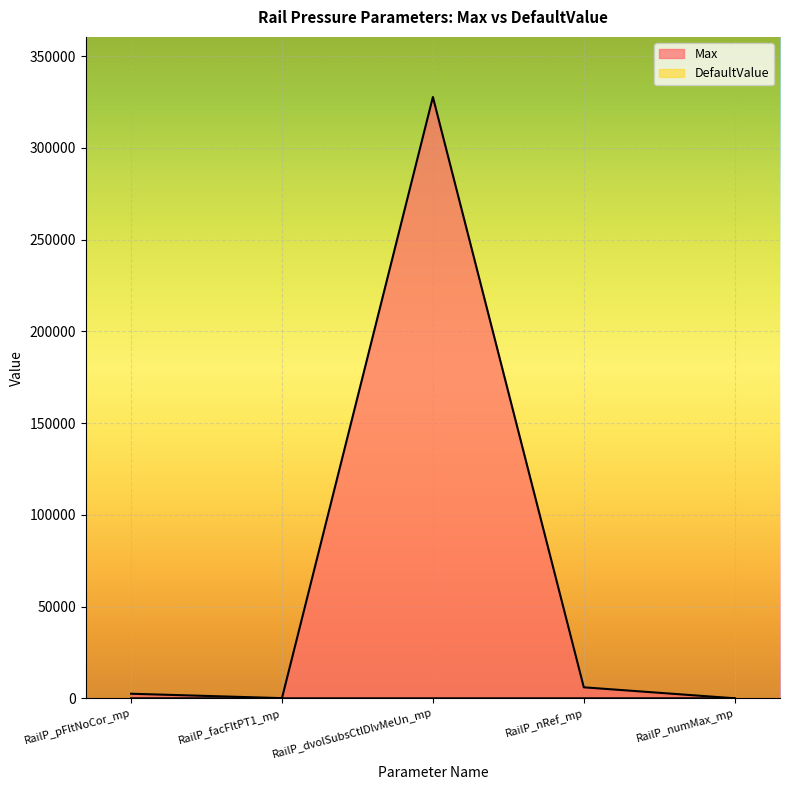

Which series has the widest spread of values?

Max